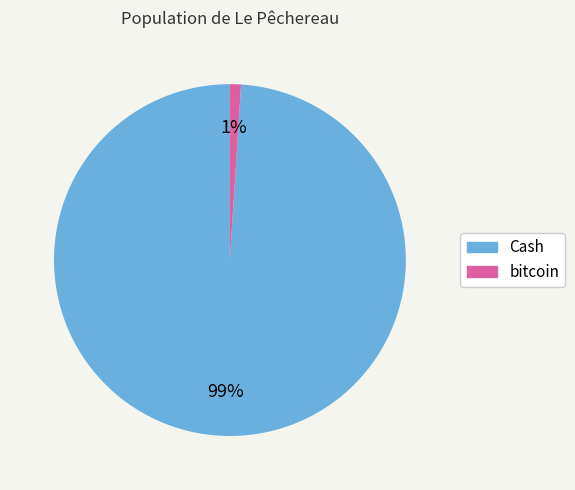

True or false: Cash accounts for 89% of the total.

False